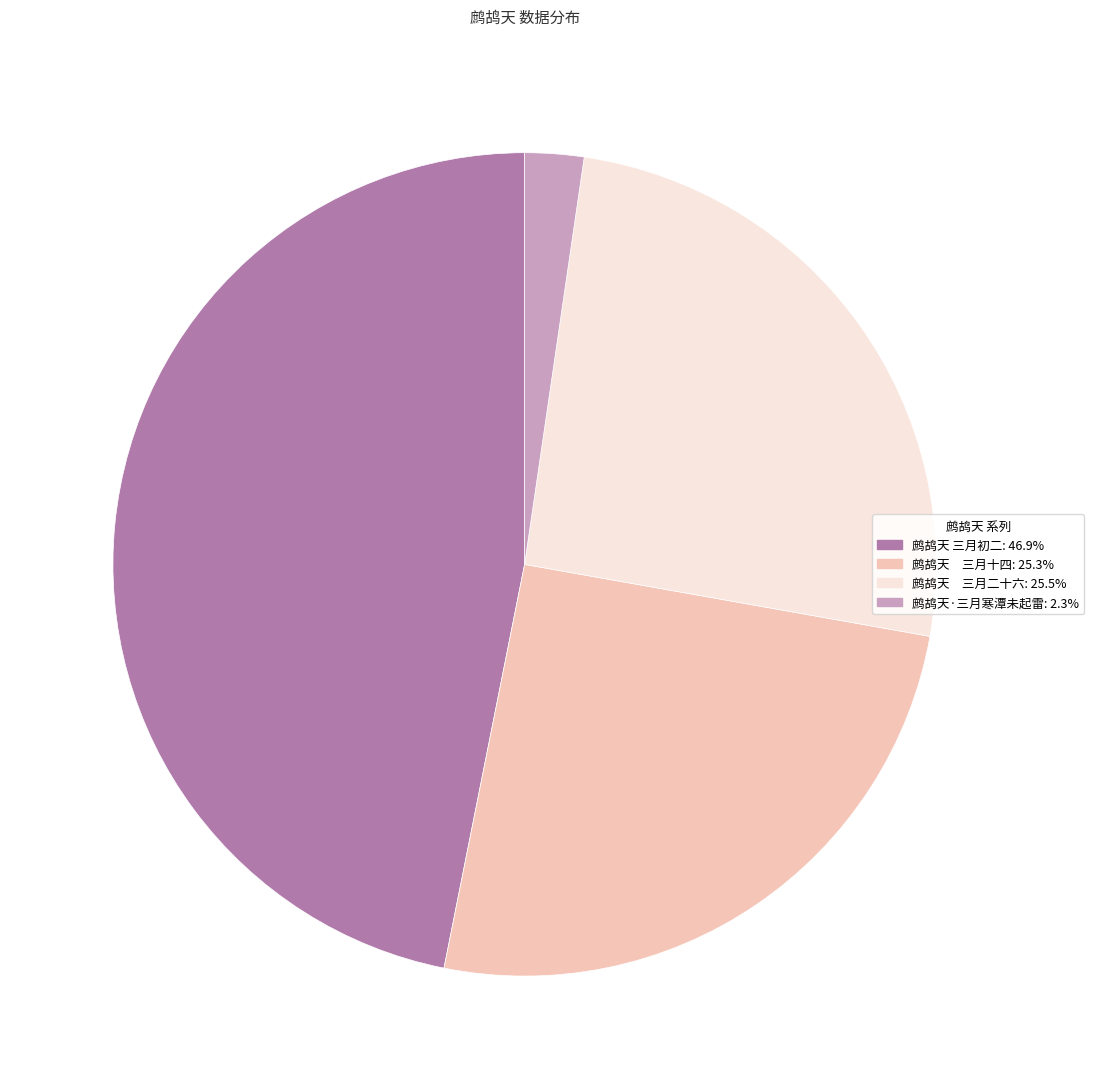

How many slices are in this pie chart?

4